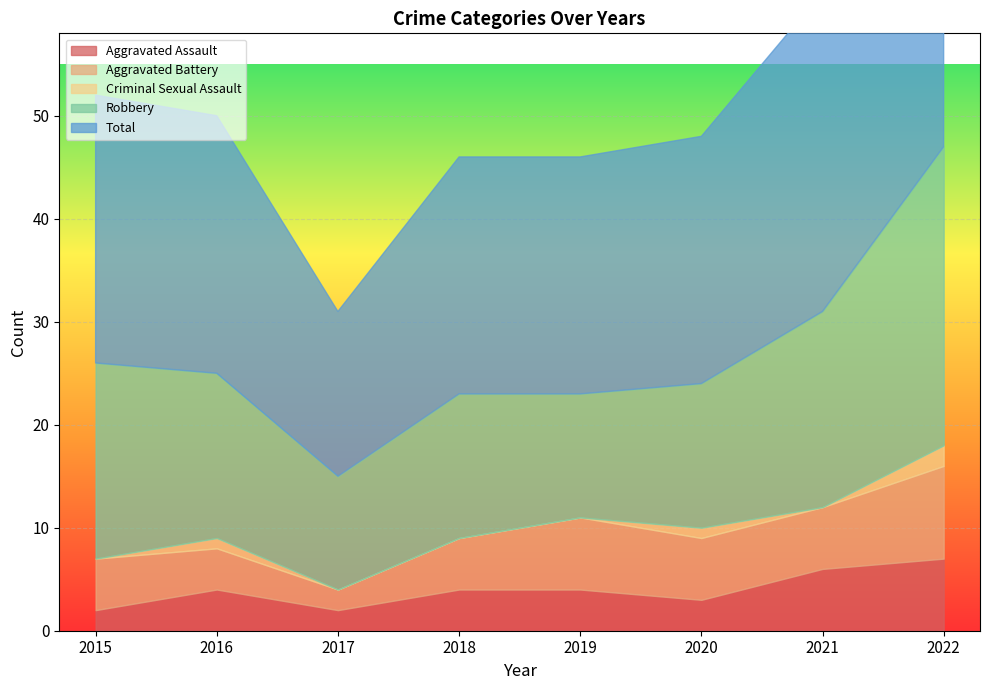

What is the total value across all series at 2018?

46